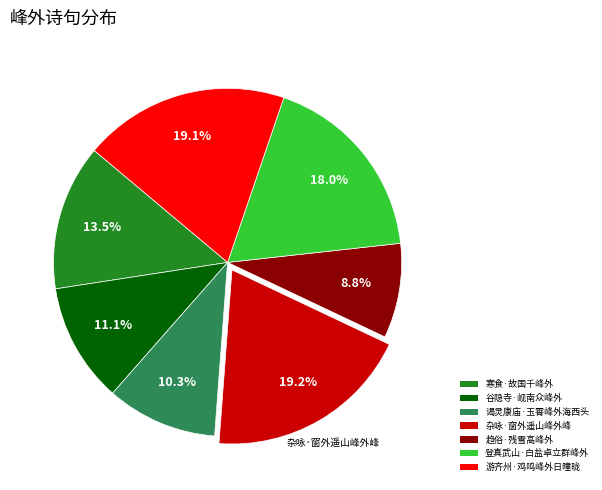

What is the smallest slice in the pie chart?

趋俗·残雪高峰外